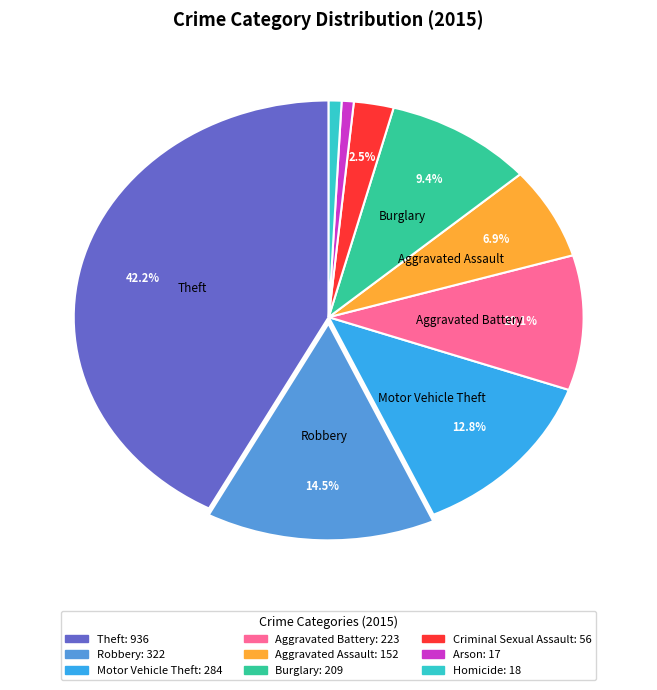

Does Aggravated Assault represent more than half of the total?

No